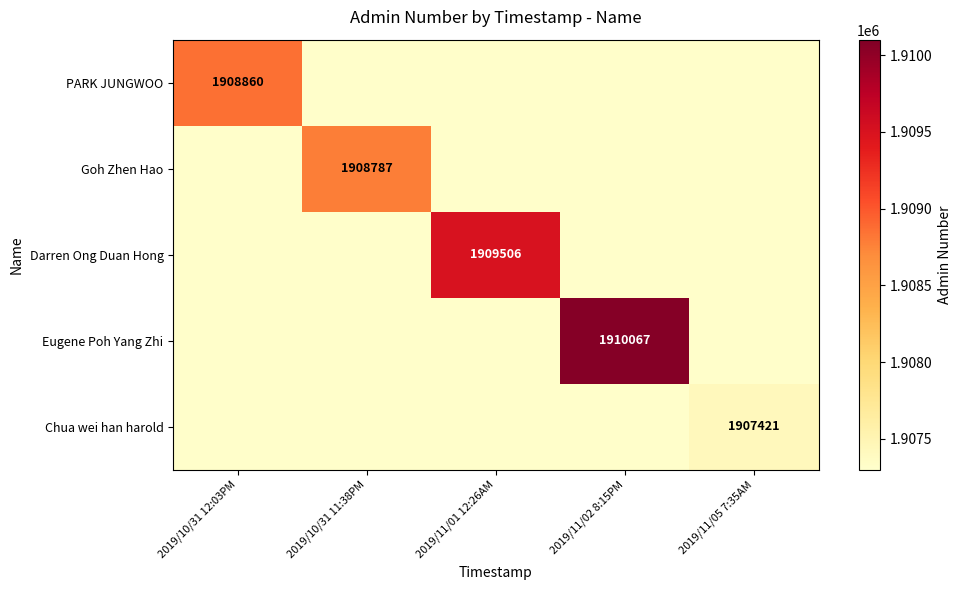

The value of Eugene Poh Yang Zhi at 2019/11/02 8:15PM is 3299136. True or false?

False